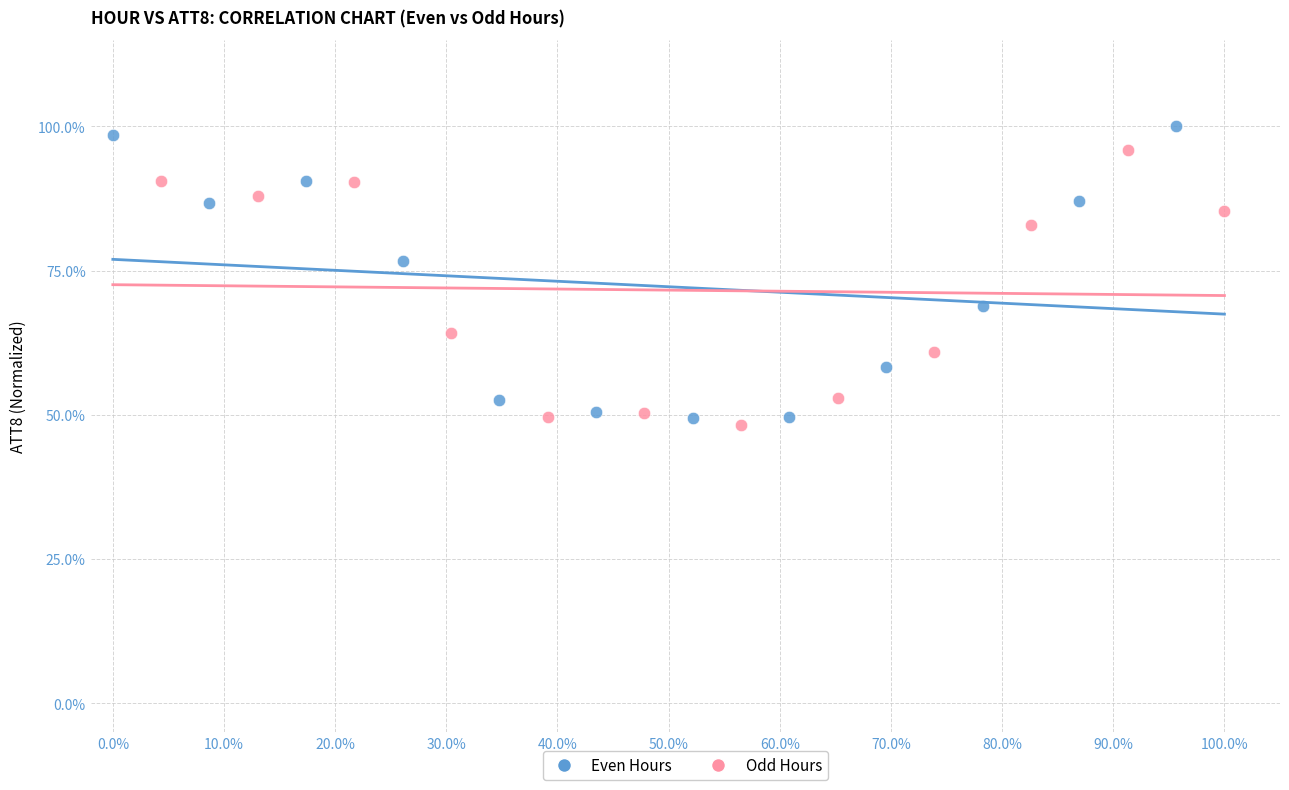

Which series has the widest spread of Y values?

Even Hours